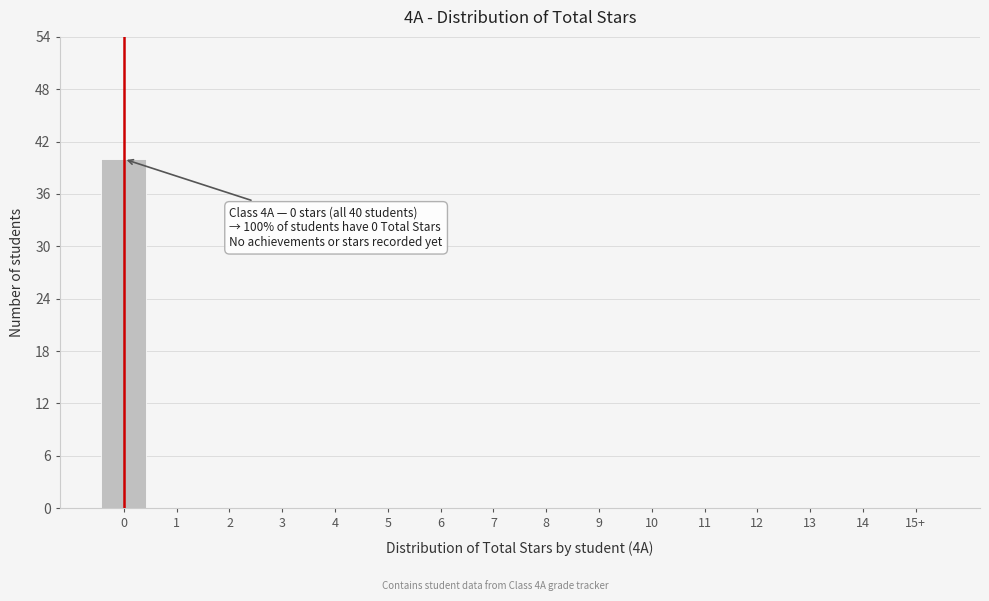

Reading right to left, extract all data points from this chart.

15+=0	14=0	13=0	12=0	11=0	10=0	9=0	8=0	7=0	6=0	5=0	4=0	3=0	2=0	1=0	0=40